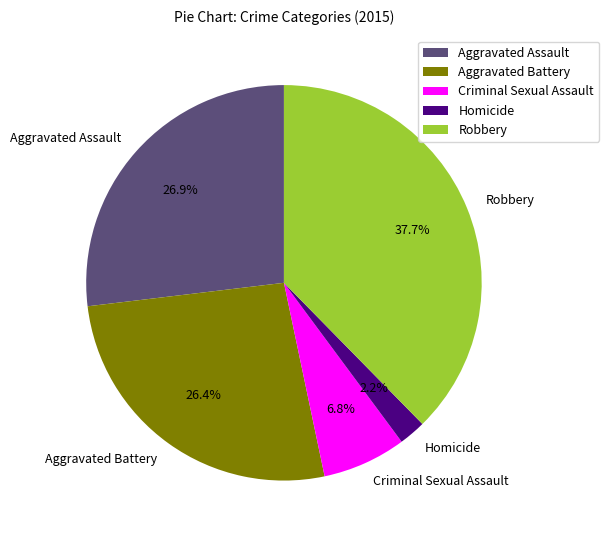

What is the total percentage of Robbery and Criminal Sexual Assault?

44.5%